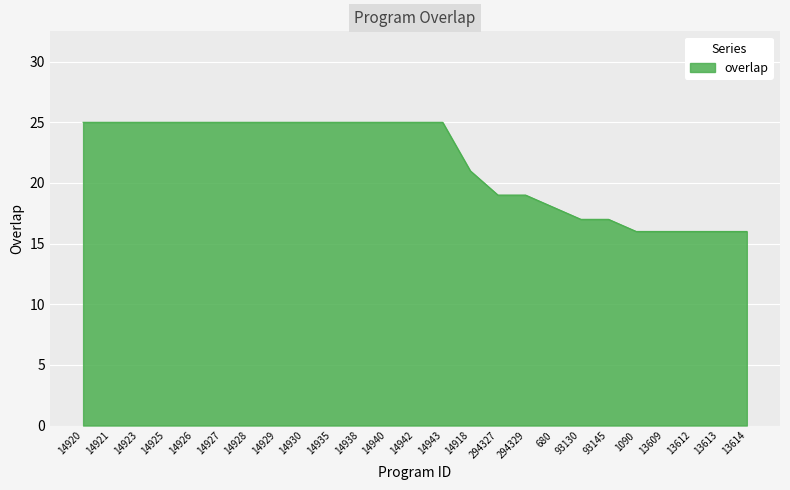

Reading right to left, list all the values displayed in this chart.

13614=16	13613=16	13612=16	13609=16	1090=16	93145=17	93130=17	680=18	294329=19	294327=19	14918=21	14943=25	14942=25	14940=25	14938=25	14935=25	14930=25	14929=25	14928=25	14927=25	14926=25	14925=25	14923=25	14921=25	14920=25